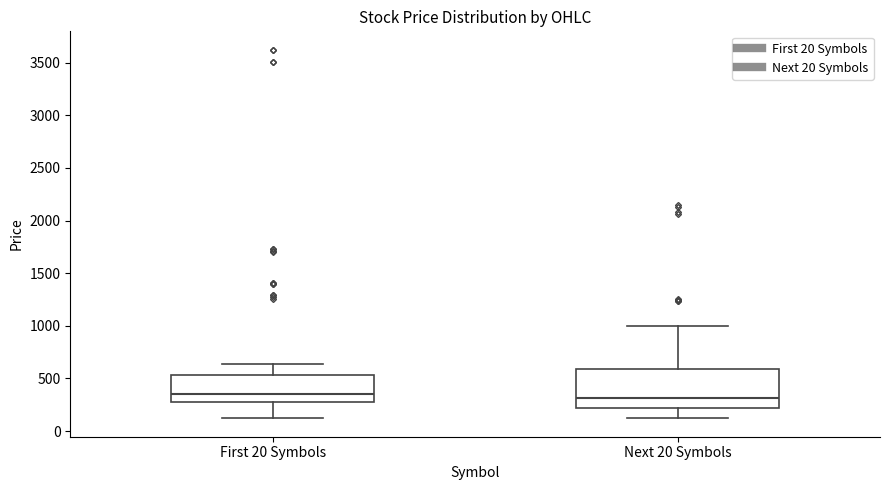

Where is the lower edge of the box for First 20 Symbols on the y-axis? The values are not printed on the chart, so give them approximately, as read against the axis.

300